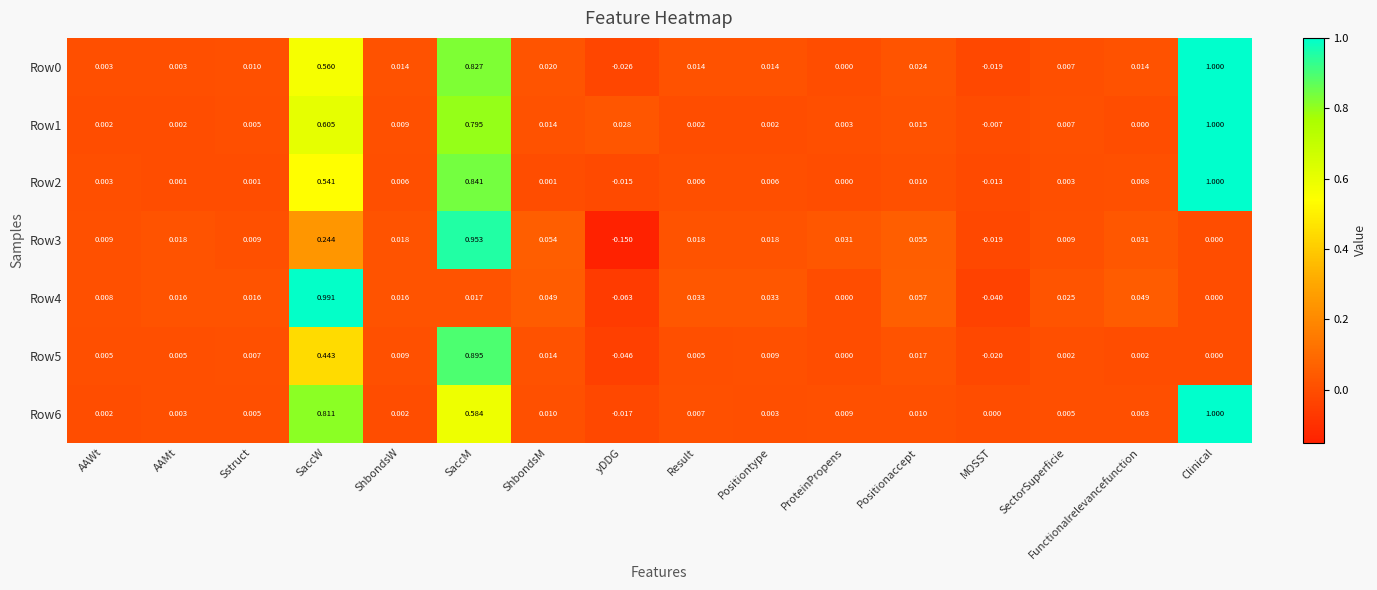

At which category is the sum across all series the highest?

SaccM